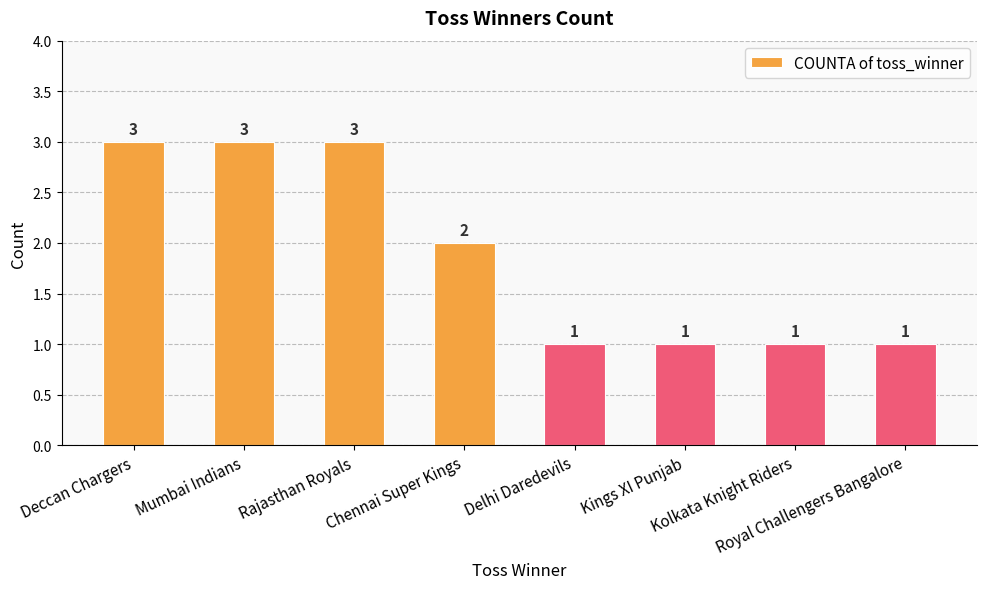

Approximately how many times larger is the value at Delhi Daredevils compared to Royal Challengers Bangalore?

1.0